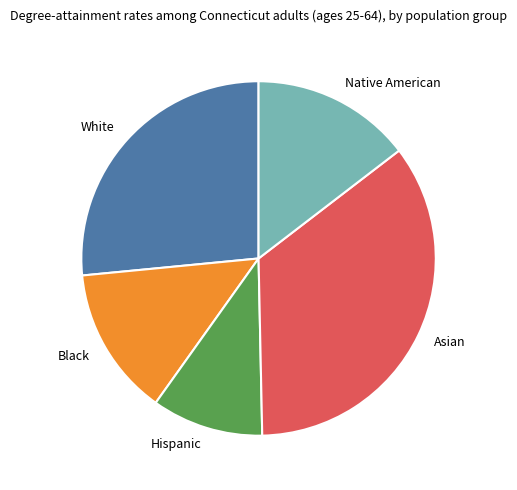

Is Hispanic the majority of the pie?

No